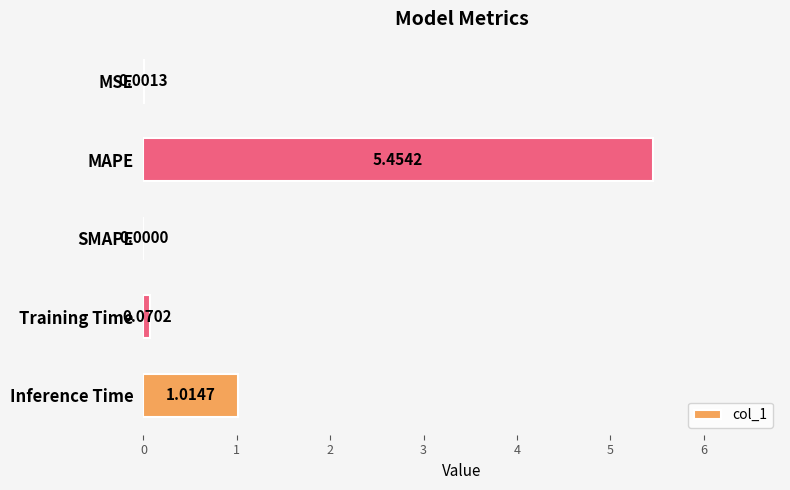

What is the change in value from MAPE to Inference Time?

-4.4